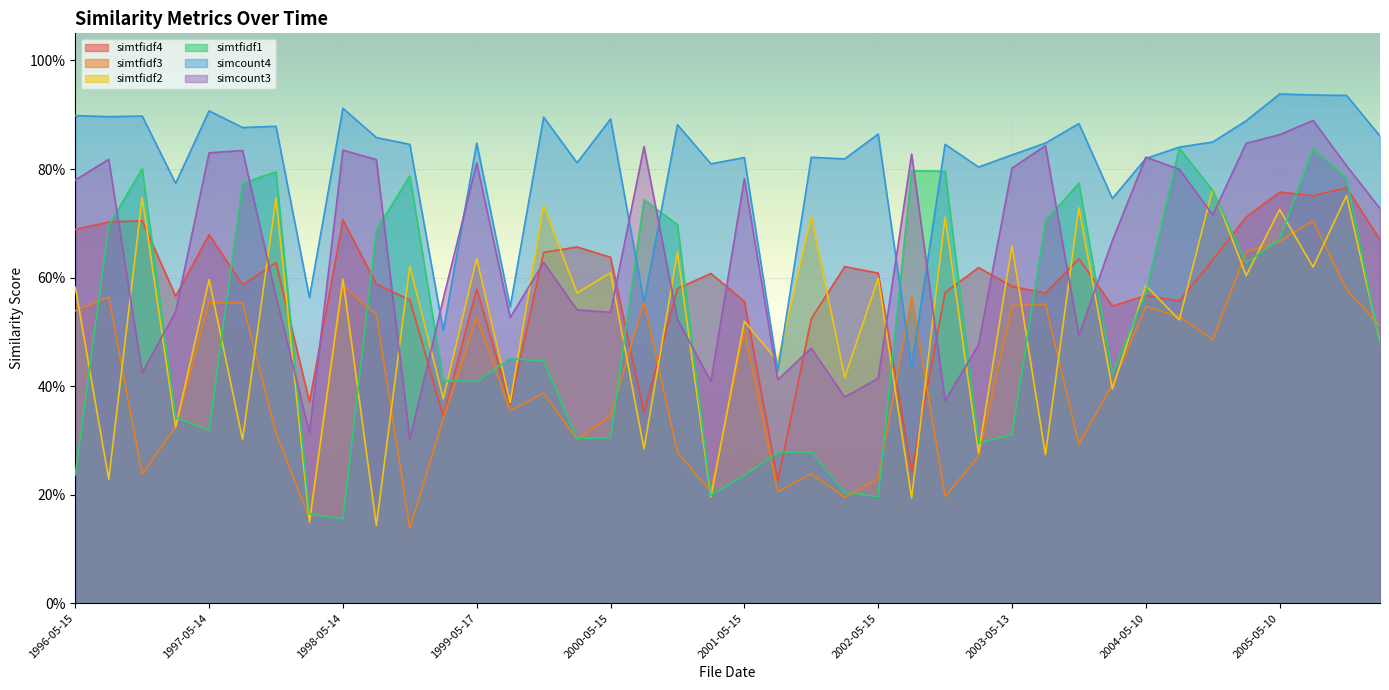

What position from the right is 1996-11-13?

38